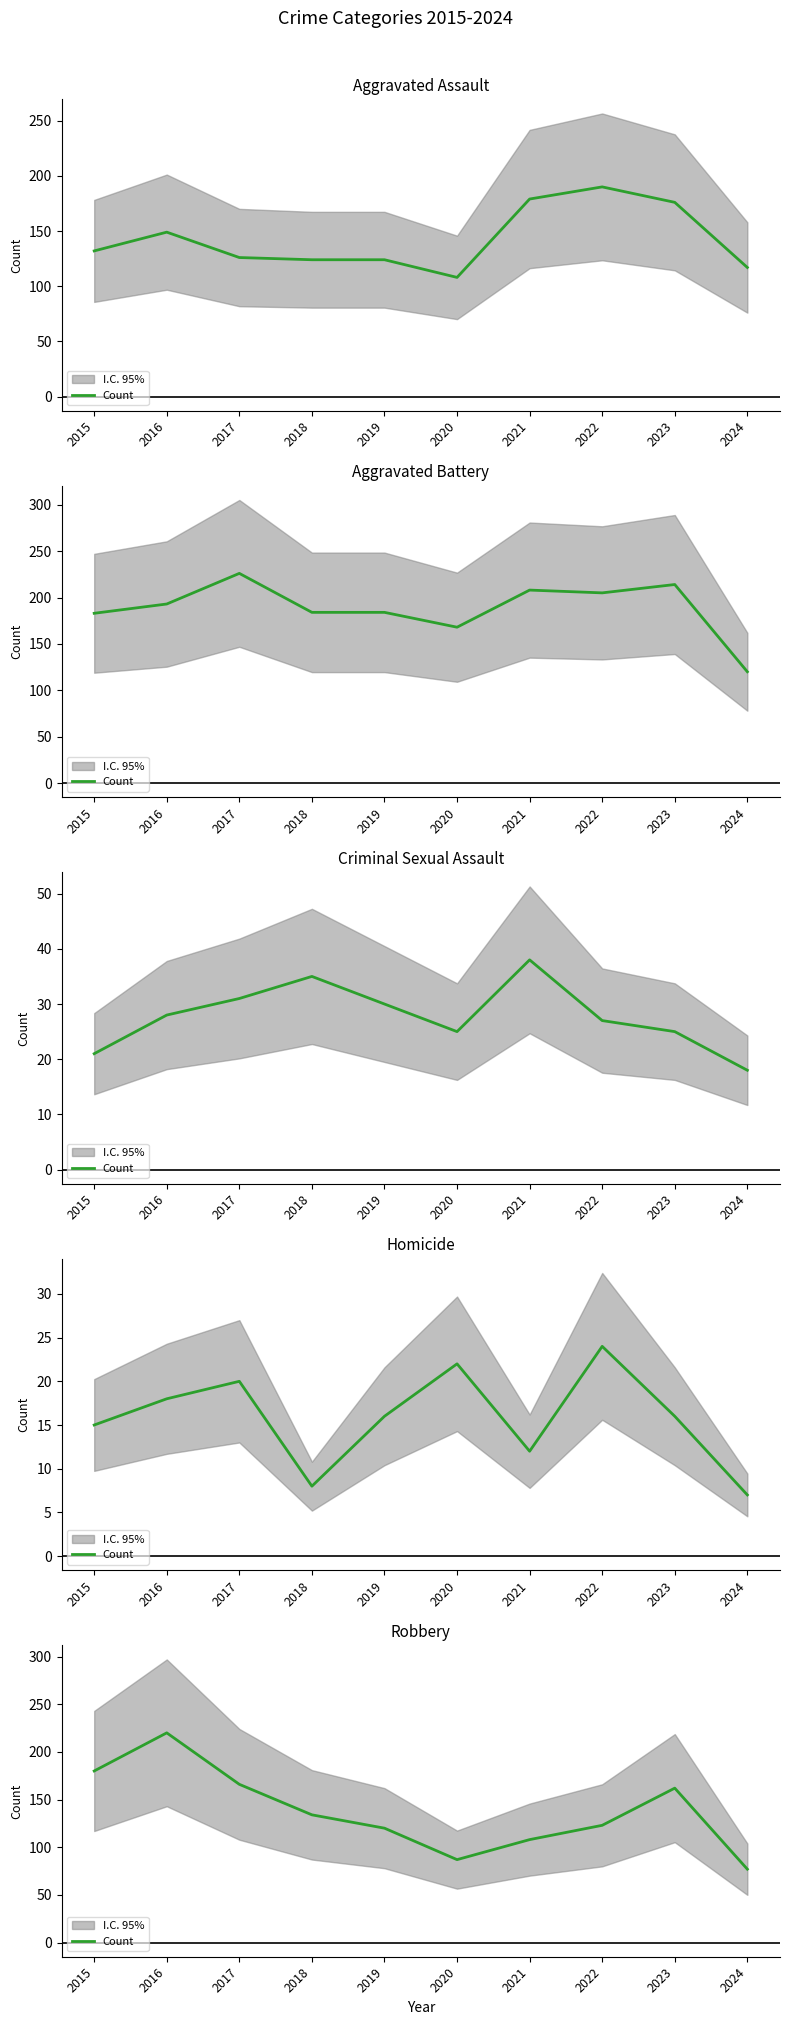

Where is the data nearest to the value 148?

2018